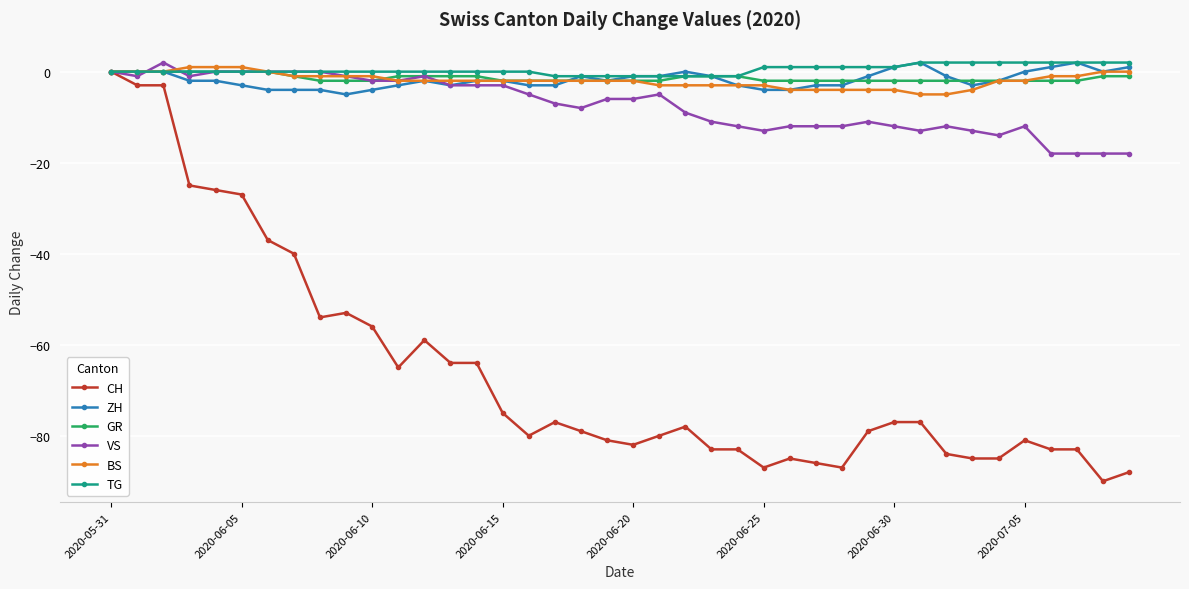

Reading left to right, transcribe all the data shown in this chart.

CH: 0	-3	-3	-25	-26	-27	-37	-40	-54	-53	-56	-65	-59	-64	-64	-75	-80	-77	-79	-81	-82	-80	-78	-83	-83	-87	-85	-86	-87	-79	-77	-77	-84	-85	-85	-81	-83	-83	-90	-88
ZH: 0	0	0	-2	-2	-3	-4	-4	-4	-5	-4	-3	-2	-3	-2	-2	-3	-3	-1	-2	-1	-1	0	-1	-3	-4	-4	-3	-3	-1	1	2	-1	-3	-2	0	1	2	0	1
GR: 0	0	0	0	0	0	0	-1	-2	-2	-2	-1	-1	-1	-1	-2	-2	-2	-2	-2	-2	-2	-1	-1	-1	-2	-2	-2	-2	-2	-2	-2	-2	-2	-2	-2	-2	-2	-1	-1
VS: 0	-1	2	-1	0	0	0	0	0	-1	-2	-2	-1	-3	-3	-3	-5	-7	-8	-6	-6	-5	-9	-11	-12	-13	-12	-12	-12	-11	-12	-13	-12	-13	-14	-12	-18	-18	-18	-18
BS: 0	0	0	1	1	1	0	-1	-1	-1	-1	-2	-2	-2	-2	-2	-2	-2	-2	-2	-2	-3	-3	-3	-3	-3	-4	-4	-4	-4	-4	-5	-5	-4	-2	-2	-1	-1	0	0
TG: 0	0	0	0	0	0	0	0	0	0	0	0	0	0	0	0	0	-1	-1	-1	-1	-1	-1	-1	-1	1	1	1	1	1	1	2	2	2	2	2	2	2	2	2